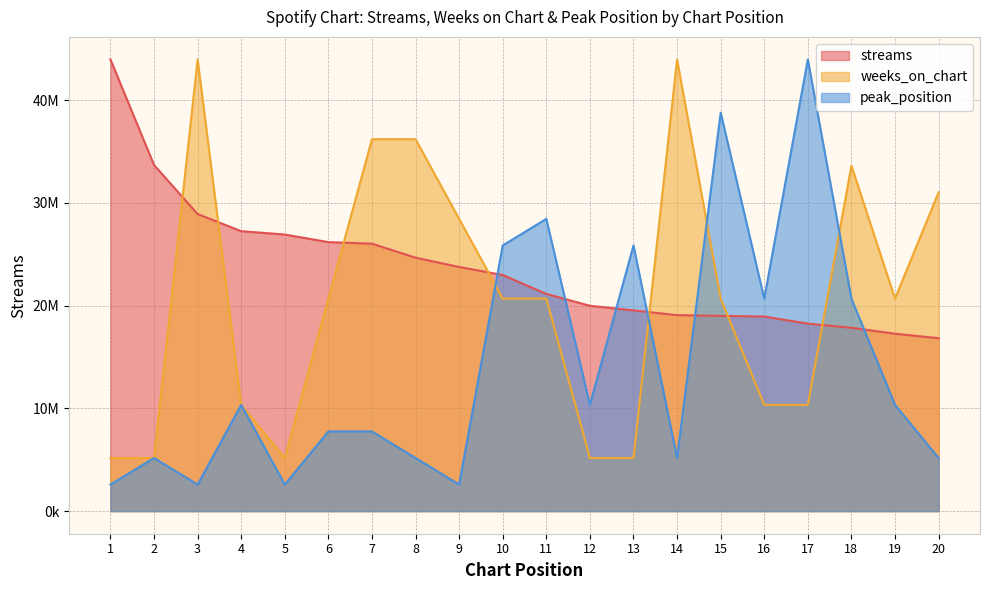

Which series has the widest spread of values?

peak_position